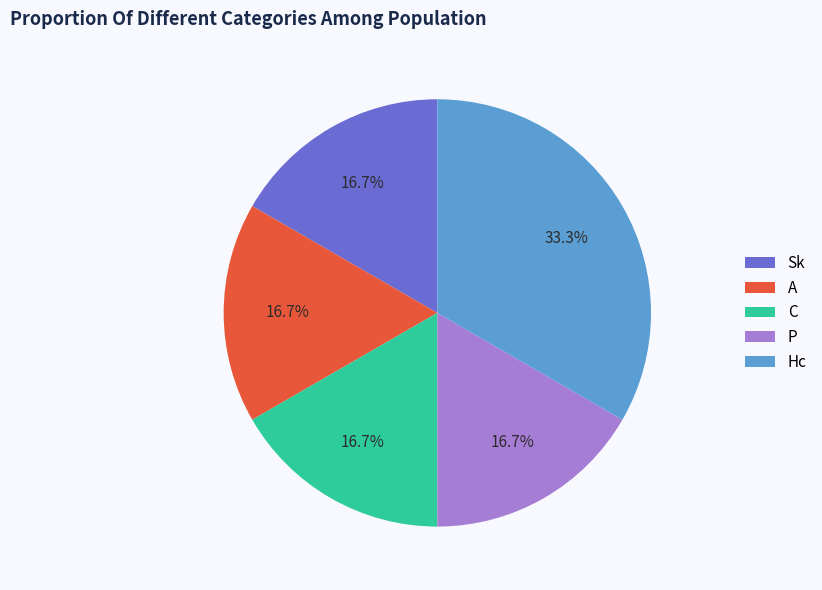

To the nearest percent, what is the combined percentage of C and A?

33%